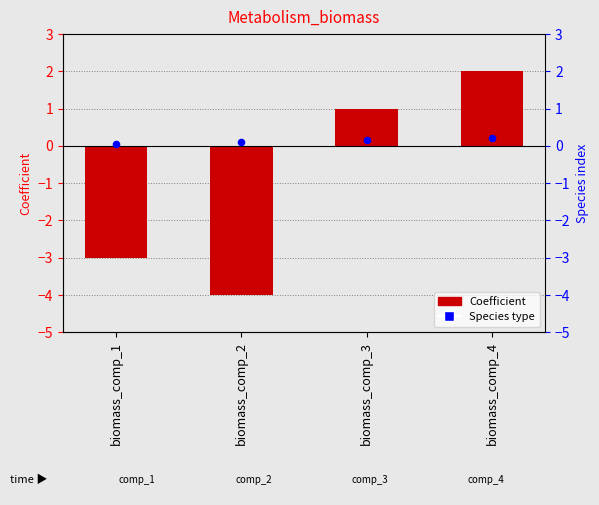

At how many categories does at least one series exceed 1?

1